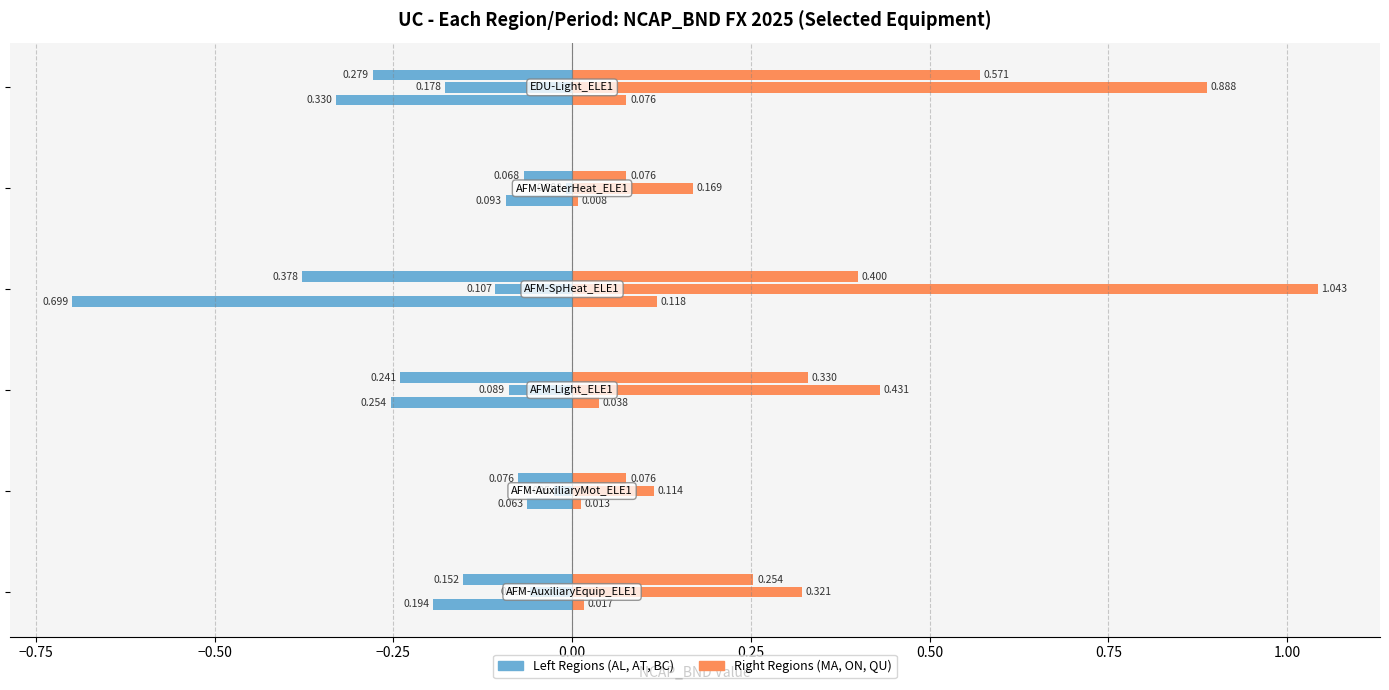

What is the average value of the AL series?

0.3